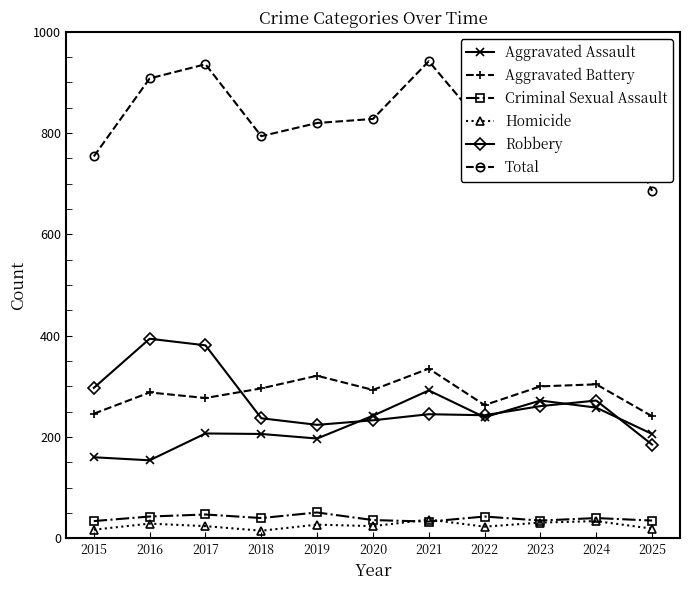

What is the minimum value for Total?

686